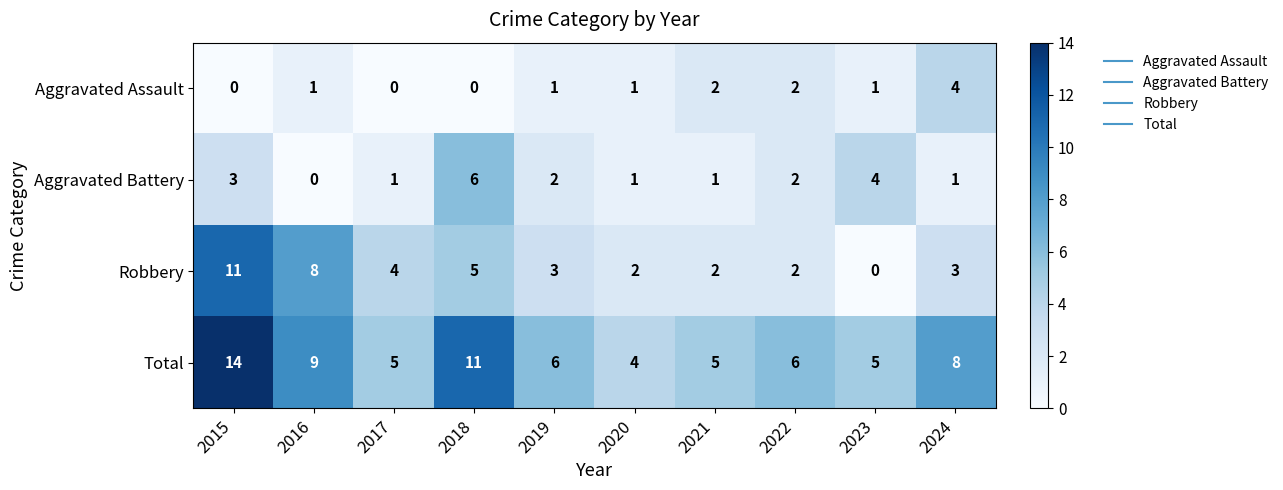

True or false: Aggravated Battery has a value of 1 at 2021.

True